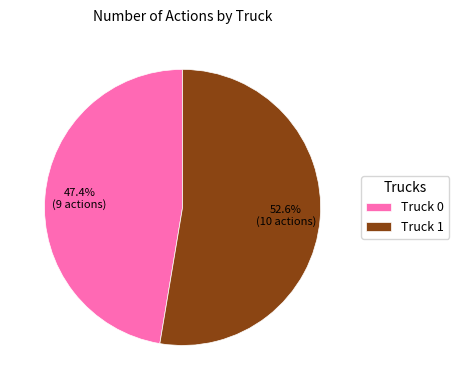

How many slices are in this pie chart?

2